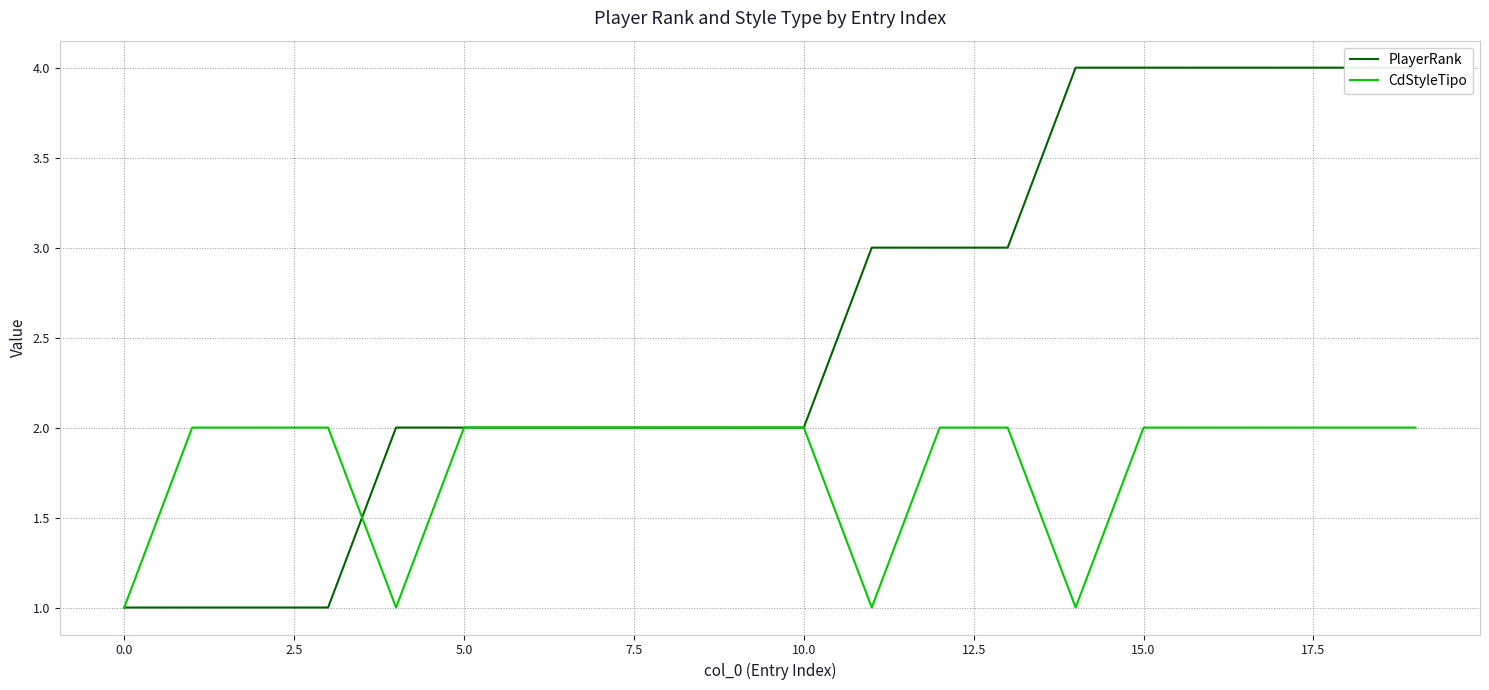

The CdStyleTipo series shows 0 at 10.0. True or false?

False